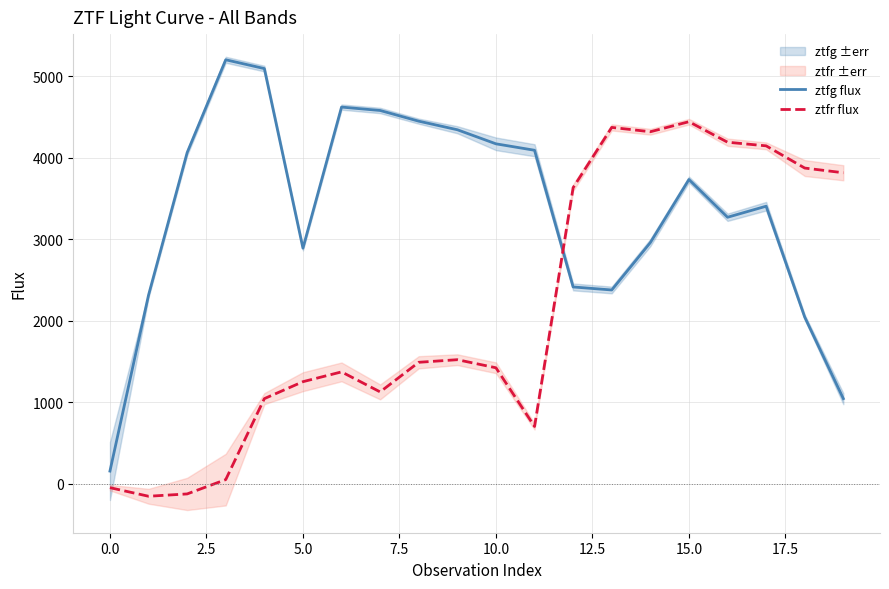

How many data points in ztfr flux are less than 1490?

10